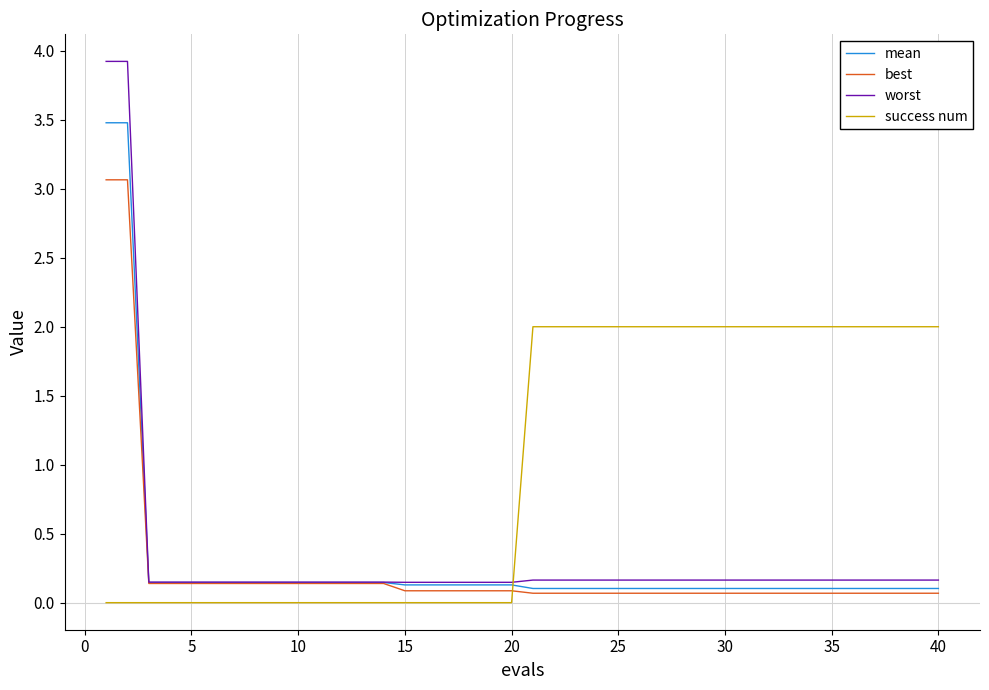

Which series has the widest spread of values?

worst